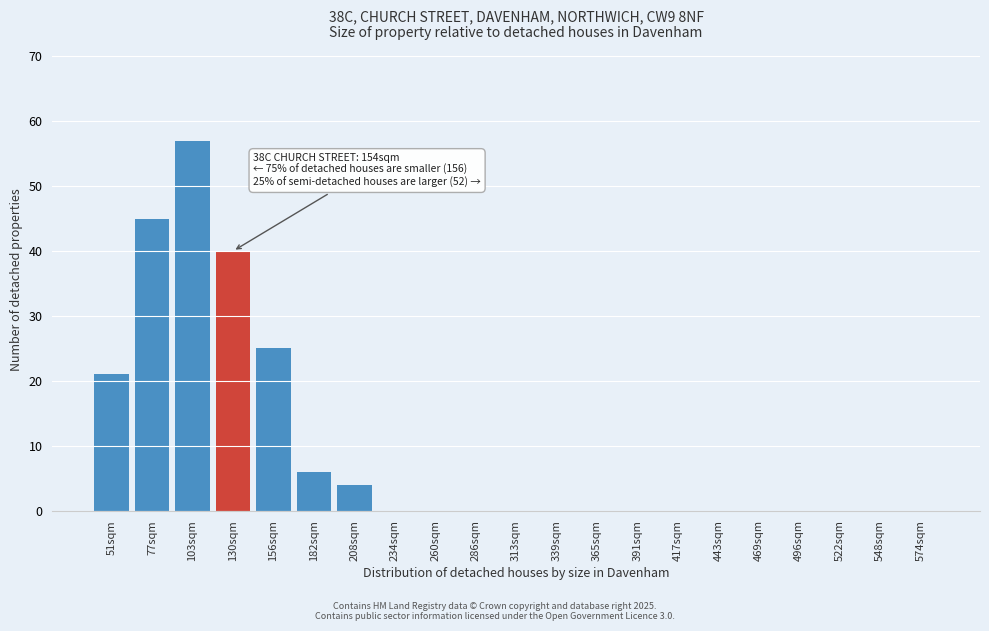

Reading left to right, transcribe all the data shown in this chart.

51sqm=21	77sqm=45	103sqm=57	130sqm=40	156sqm=25	182sqm=6	208sqm=4	234sqm=0	260sqm=0	286sqm=0	313sqm=0	339sqm=0	365sqm=0	391sqm=0	417sqm=0	443sqm=0	469sqm=0	496sqm=0	522sqm=0	548sqm=0	574sqm=0